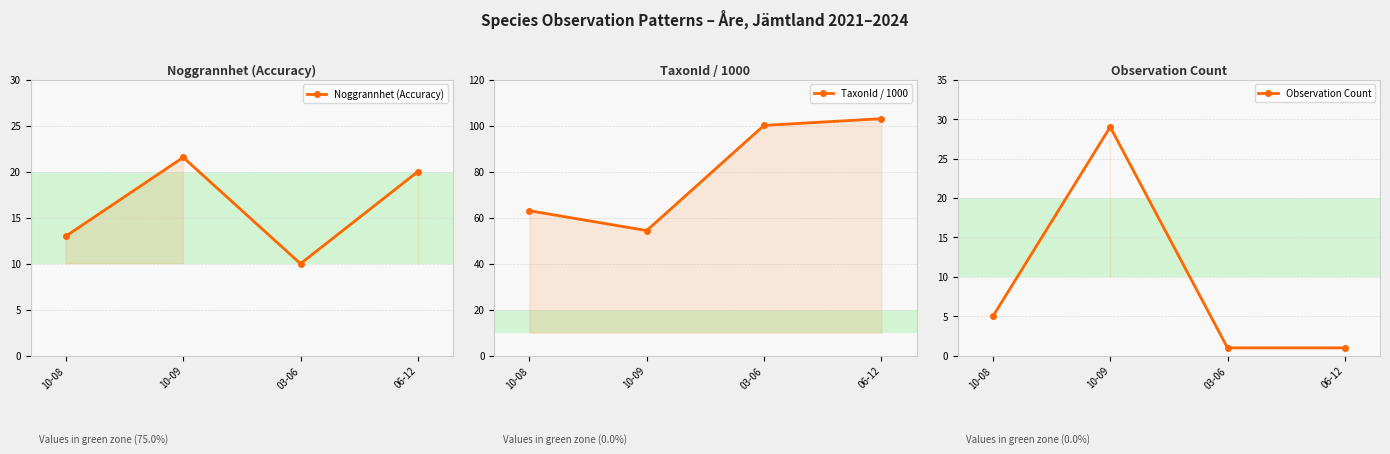

What is the difference between the highest and lowest values at 10-09?

32.9